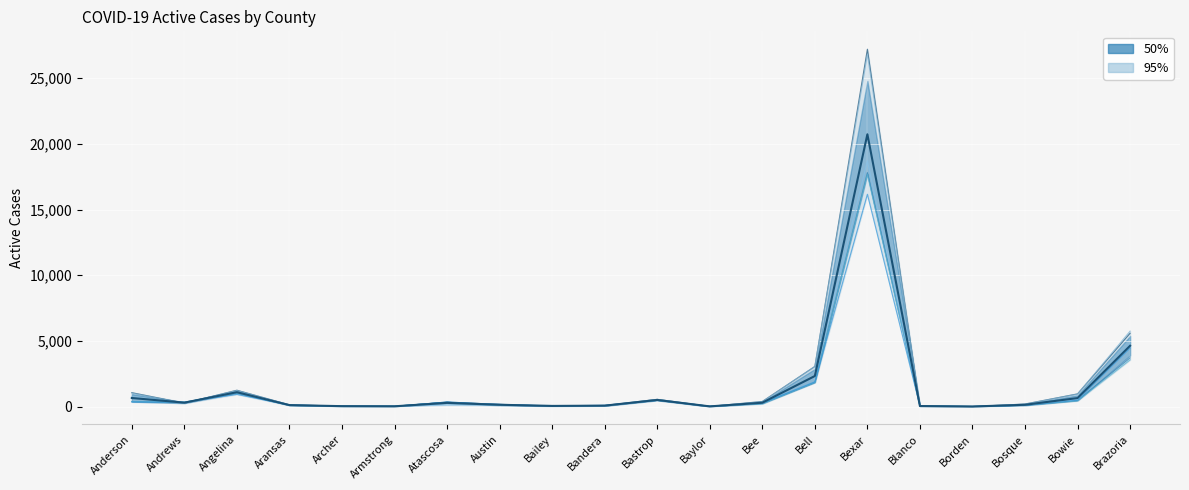

In Active Cases 01-02, how many points are higher than both neighbors (excluding endpoints)?

4